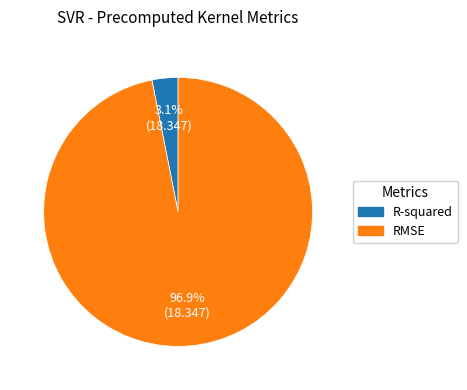

Rank the categories by value from highest to lowest.

RMSE, R-squared